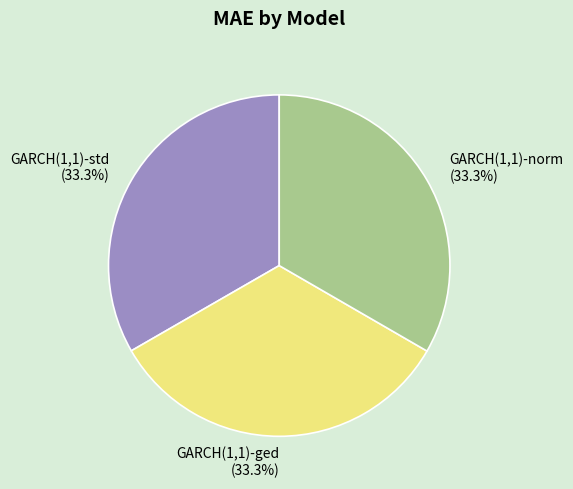

To the nearest percent, what portion does GARCH(1,1)-std represent?

33%